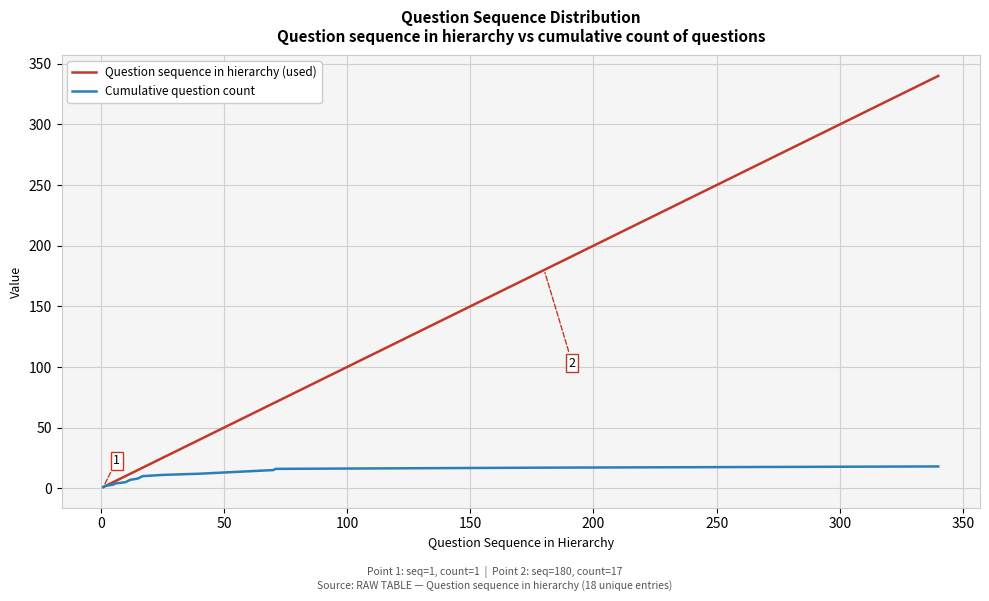

List the series in order of their overall mean, highest first.

Question sequence in hierarchy (used), Cumulative question count